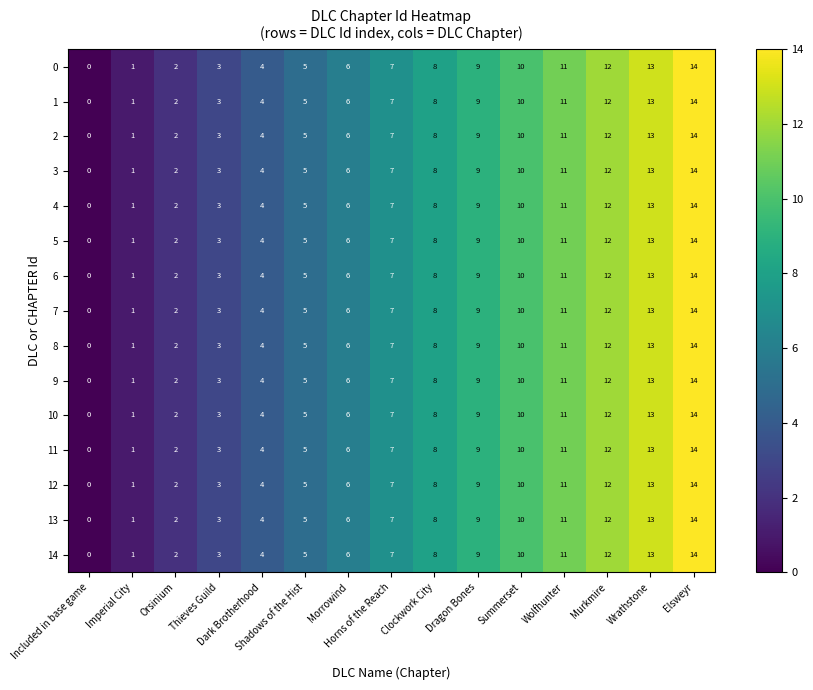

At which category does the chart reach its peak across all series?

Elsweyr